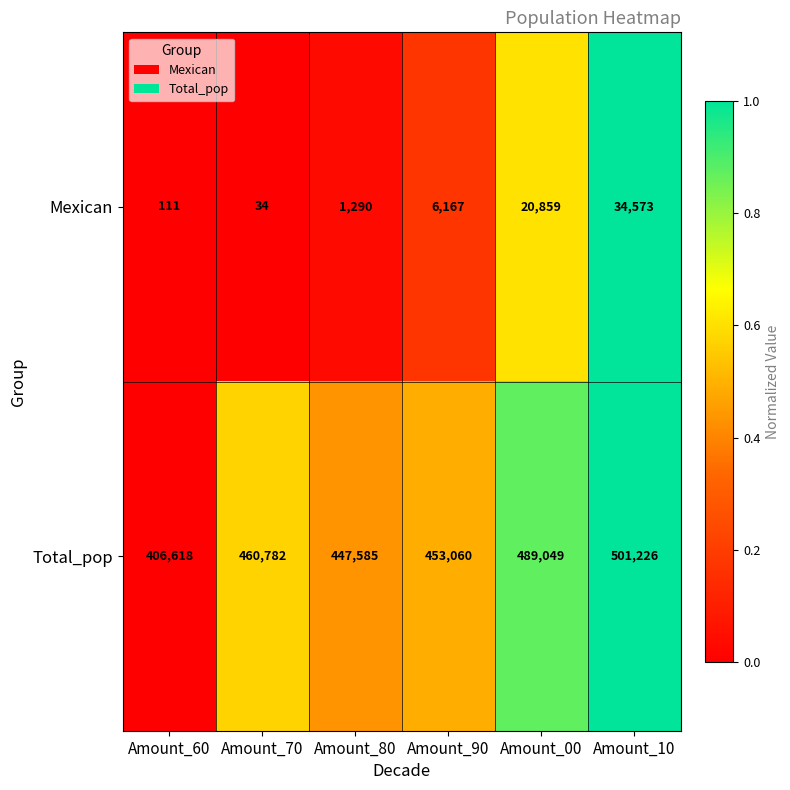

Which label corresponds to the largest value in the chart?

Amount_10